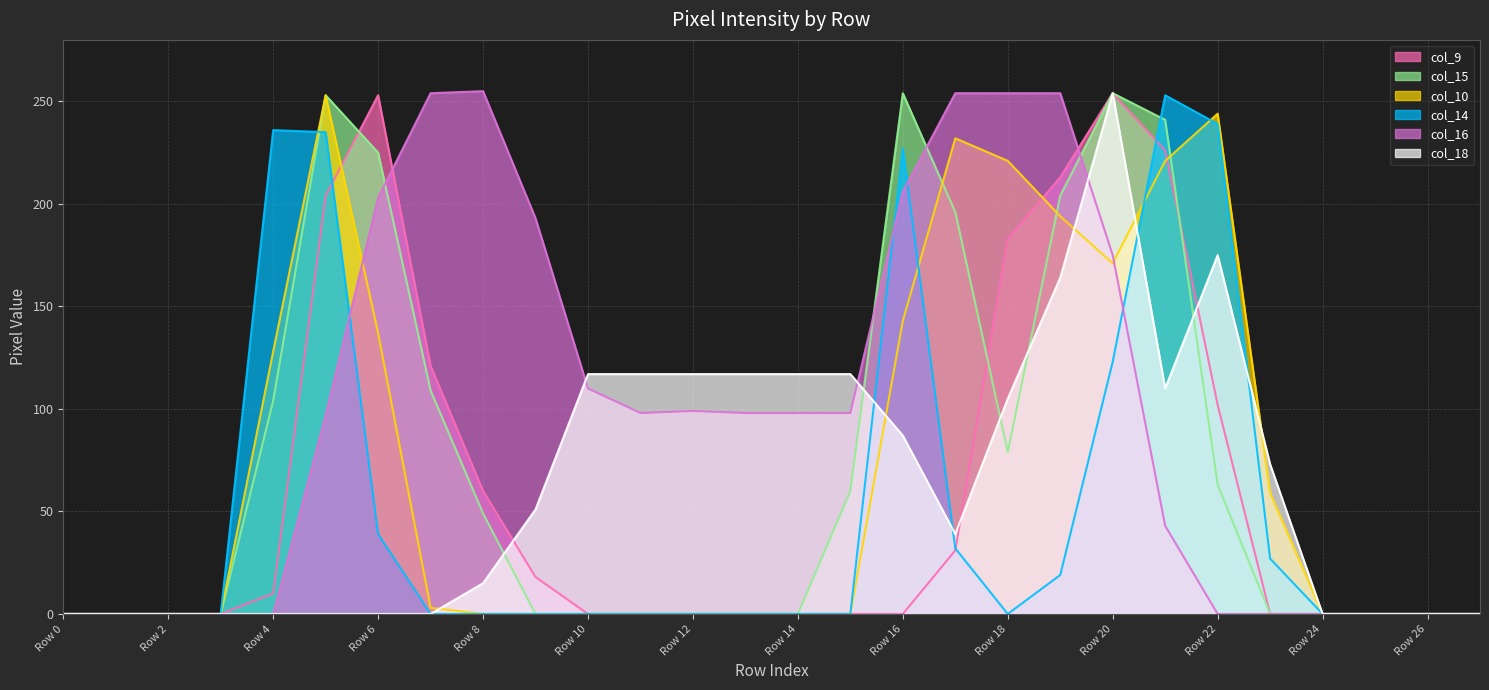

Which category has the lowest value in the col_15 series?

Row 0